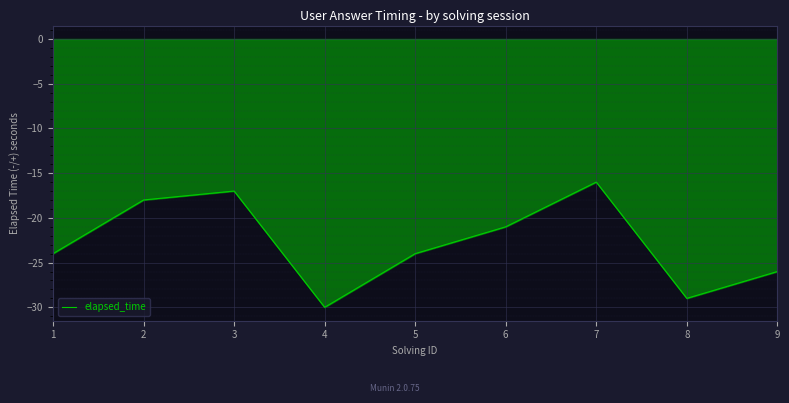

Does the chart display data point markers on the line(s)?

No